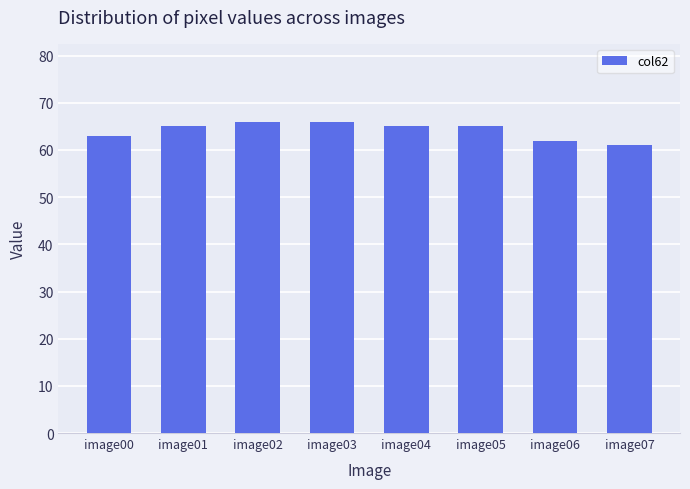

What is the value of the 7th bar from the left?

62